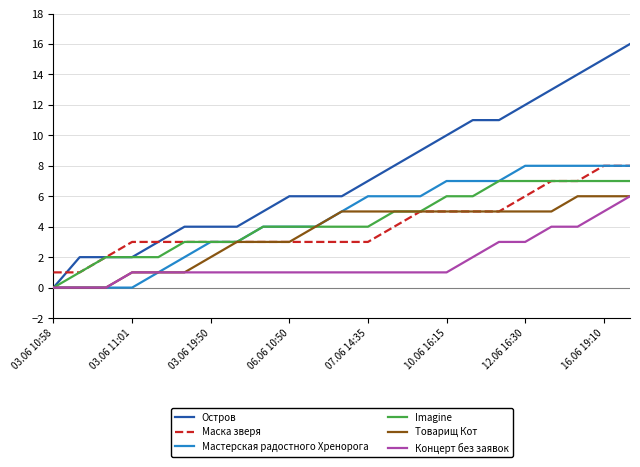

True or false: Маска зверя and Концерт без заявок intersect in this chart.

False